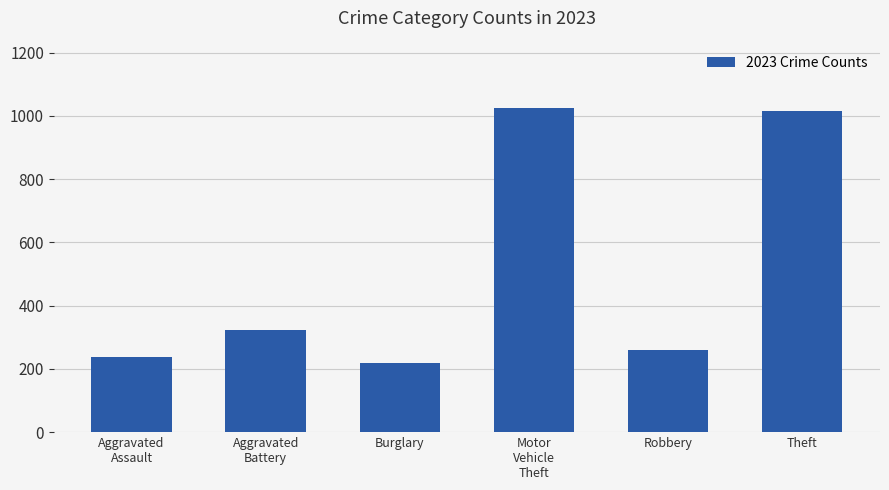

What position from the left is Aggravated
Battery?

2